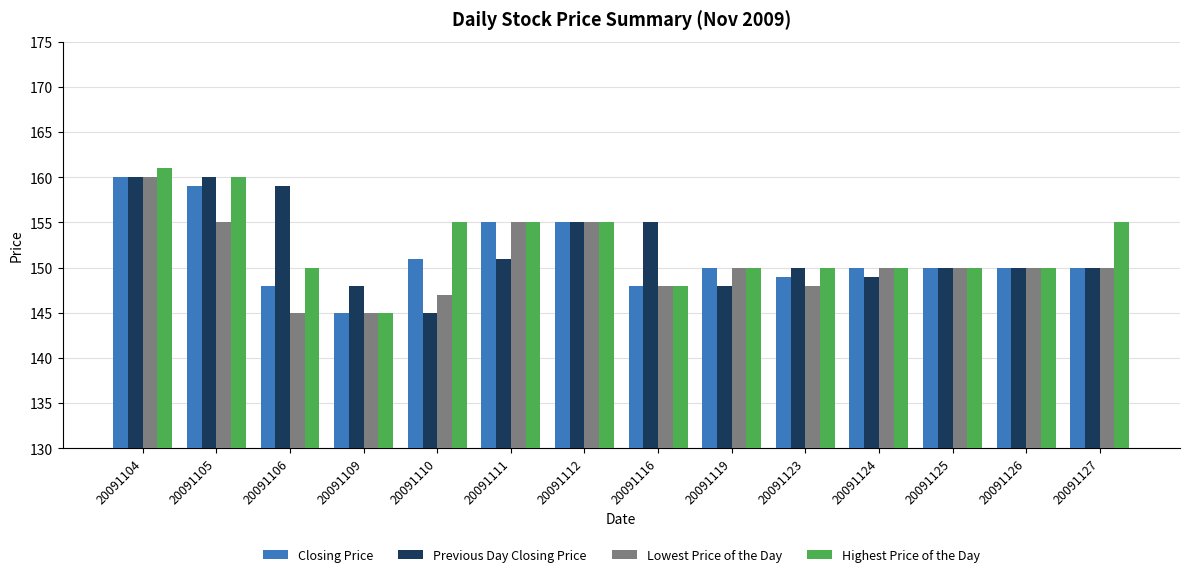

Count the number of categories in the chart.

14